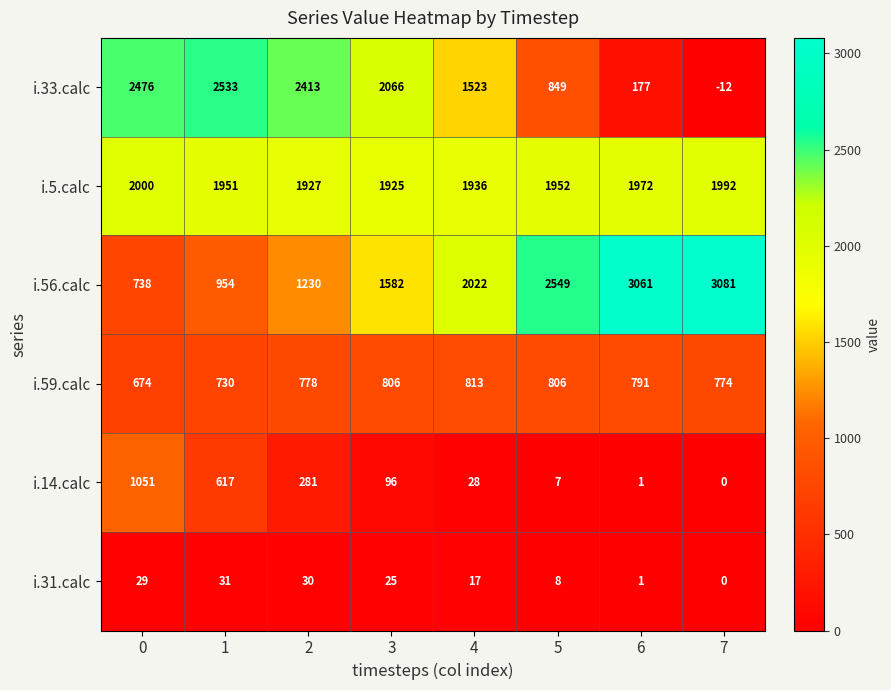

At which category does the chart reach its peak across all series?

7